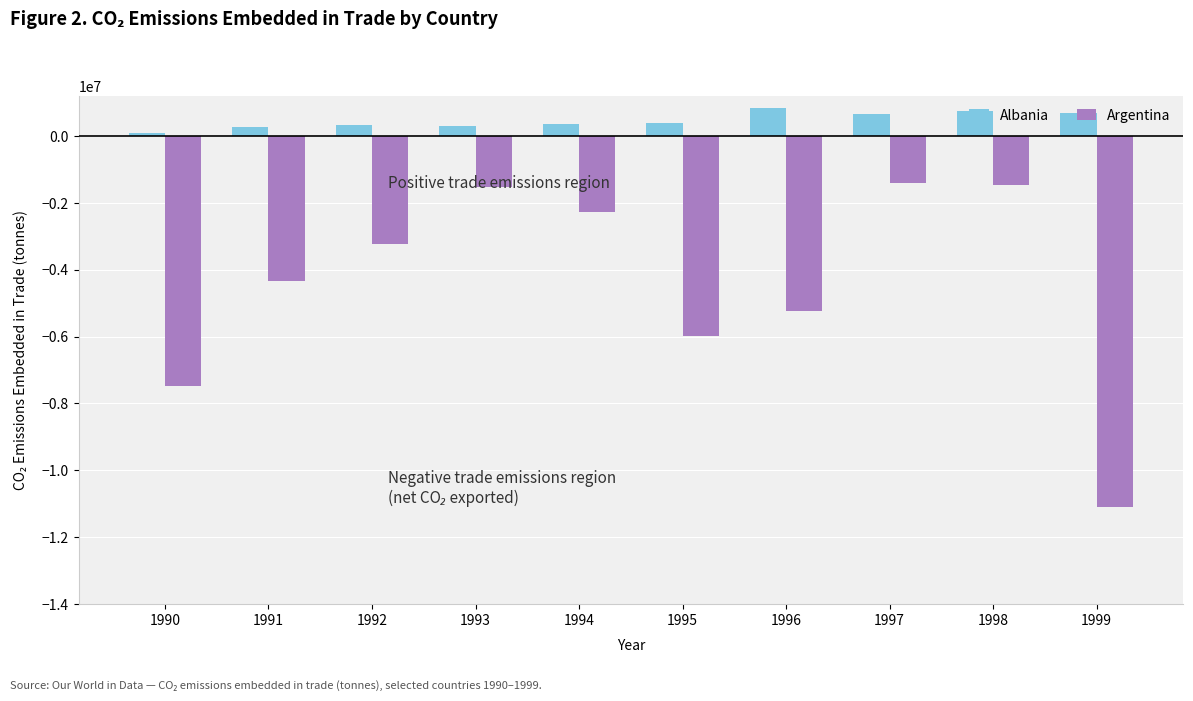

Which series has the largest range (max minus min)?

Argentina